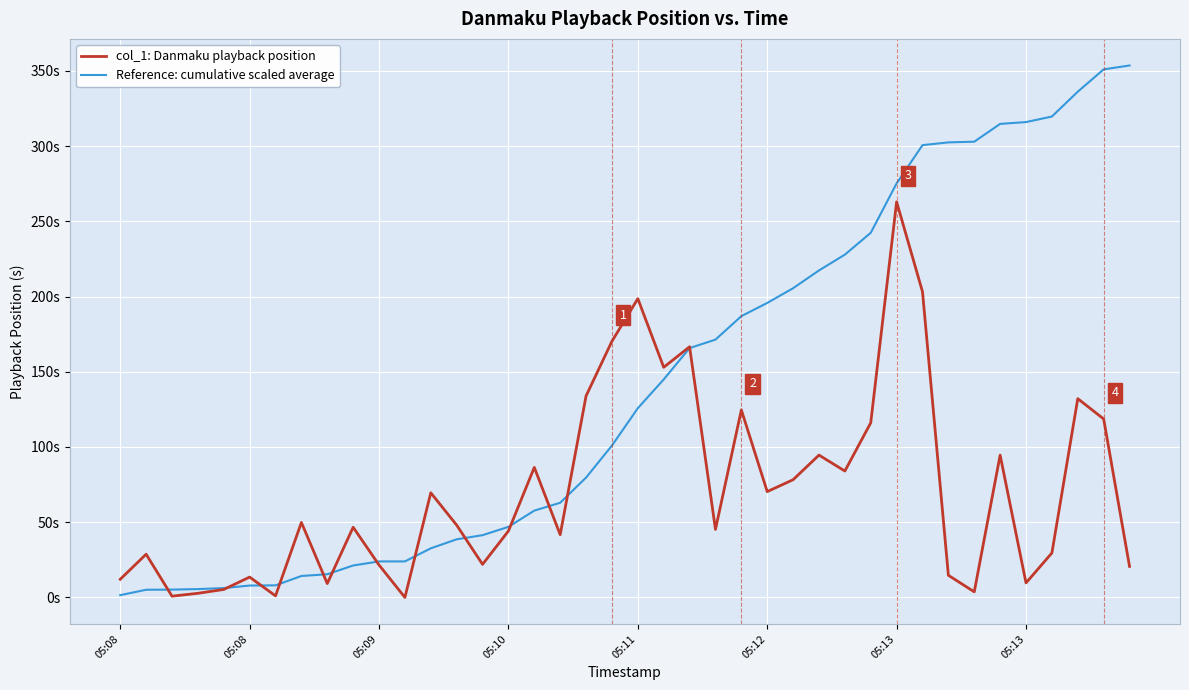

What are all the series names shown in the legend?

col_1: Danmaku playback position, Reference: cumulative scaled average